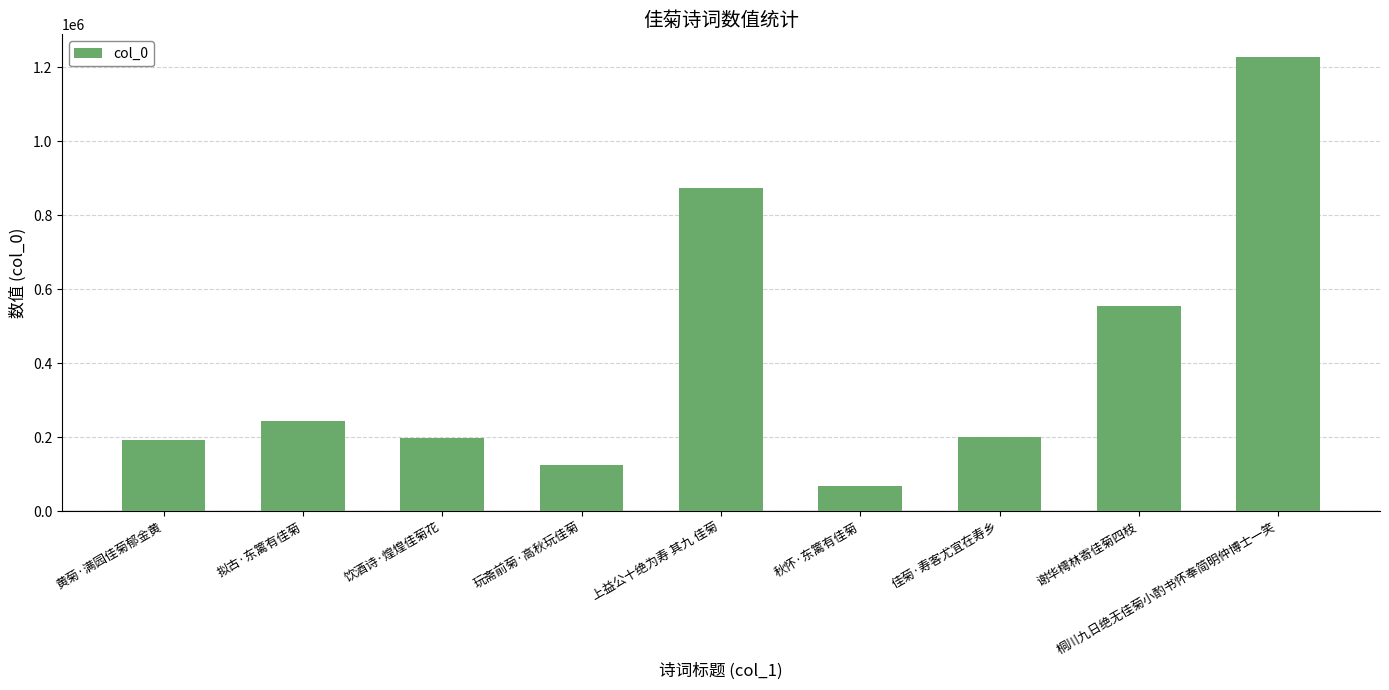

How many distinct data groups are displayed?

1